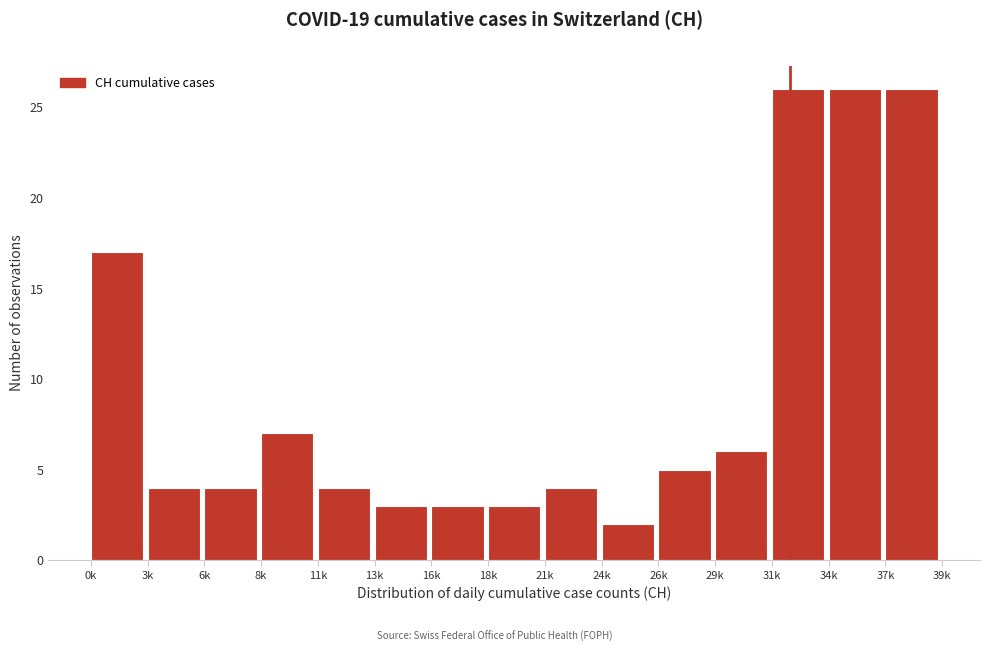

Reading right to left, what are all the values shown in this chart?

26	26	26	6	5	2	4	3	3	3	4	7	4	4	17